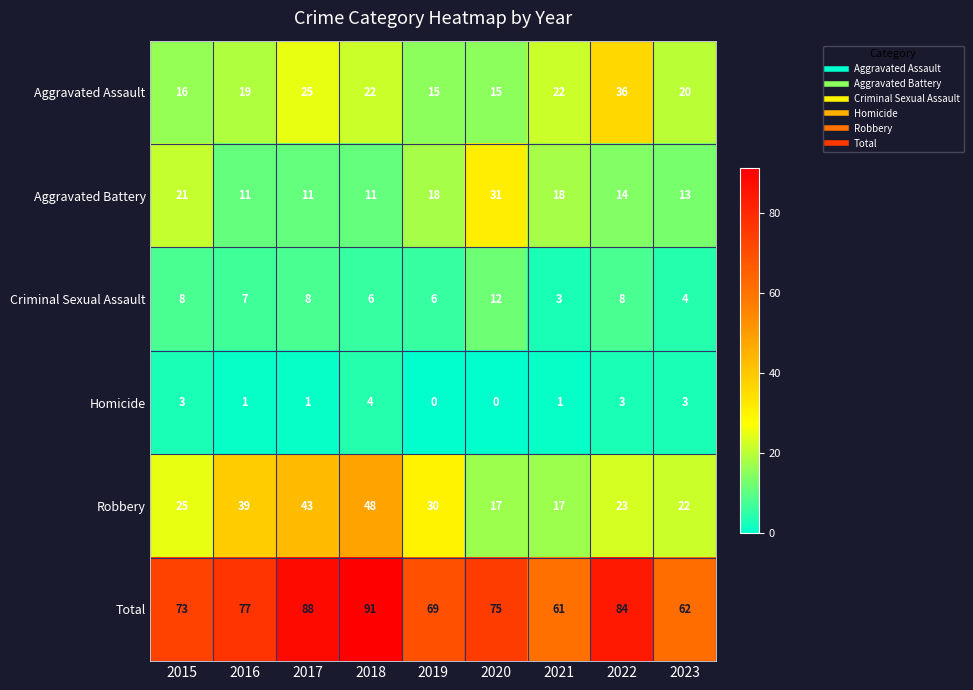

What is the sum of the Homicide values at 2023 and 2017?

4